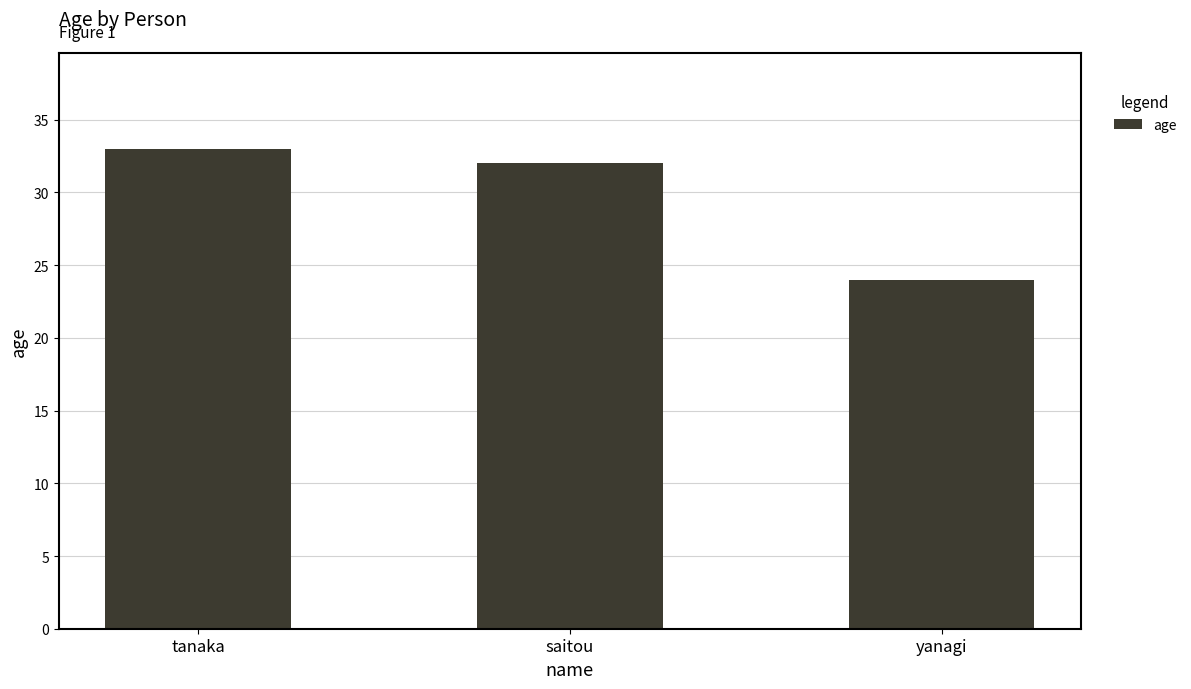

What is the difference between the maximum and minimum values?

9